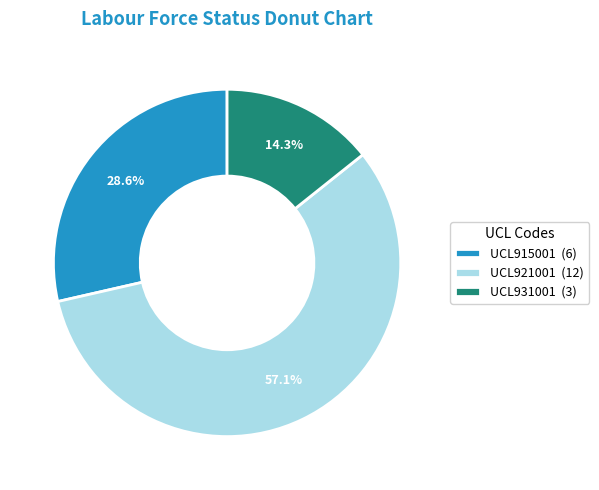

Combined, what portion of the pie is UCL931001 (3) and UCL915001 (6)?

42.9%